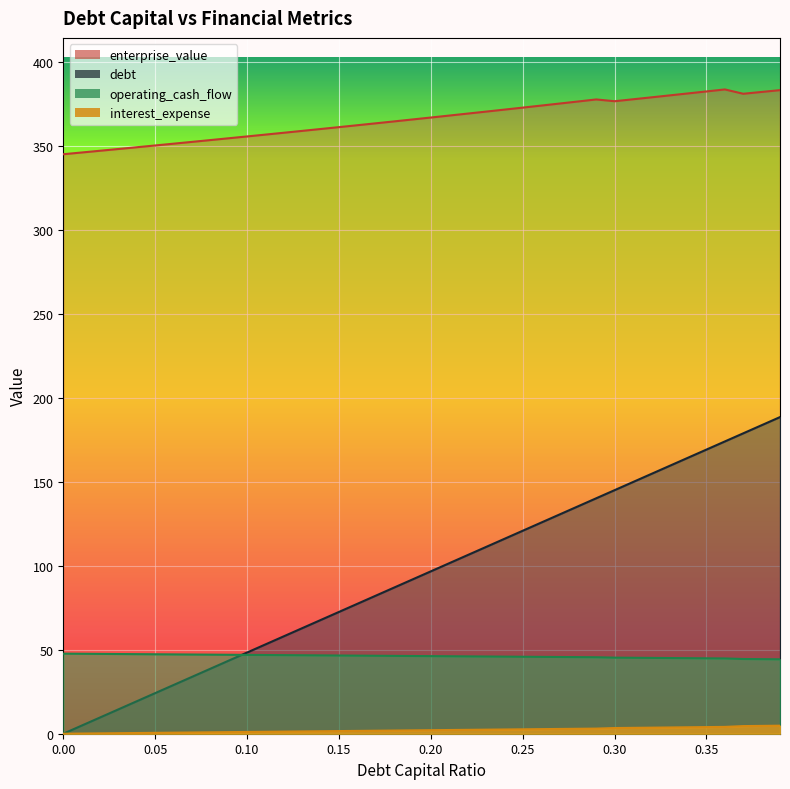

At which label does debt reach its peak?

0.39